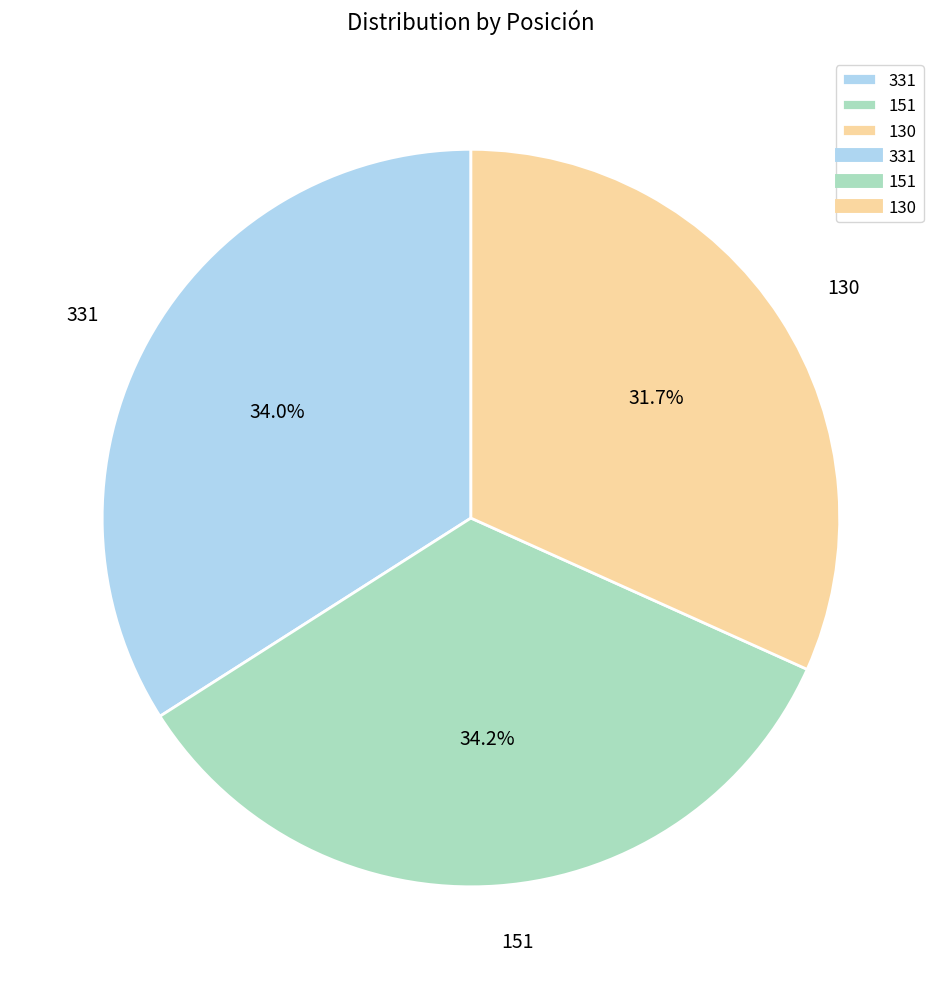

How many slices are in this pie chart?

3